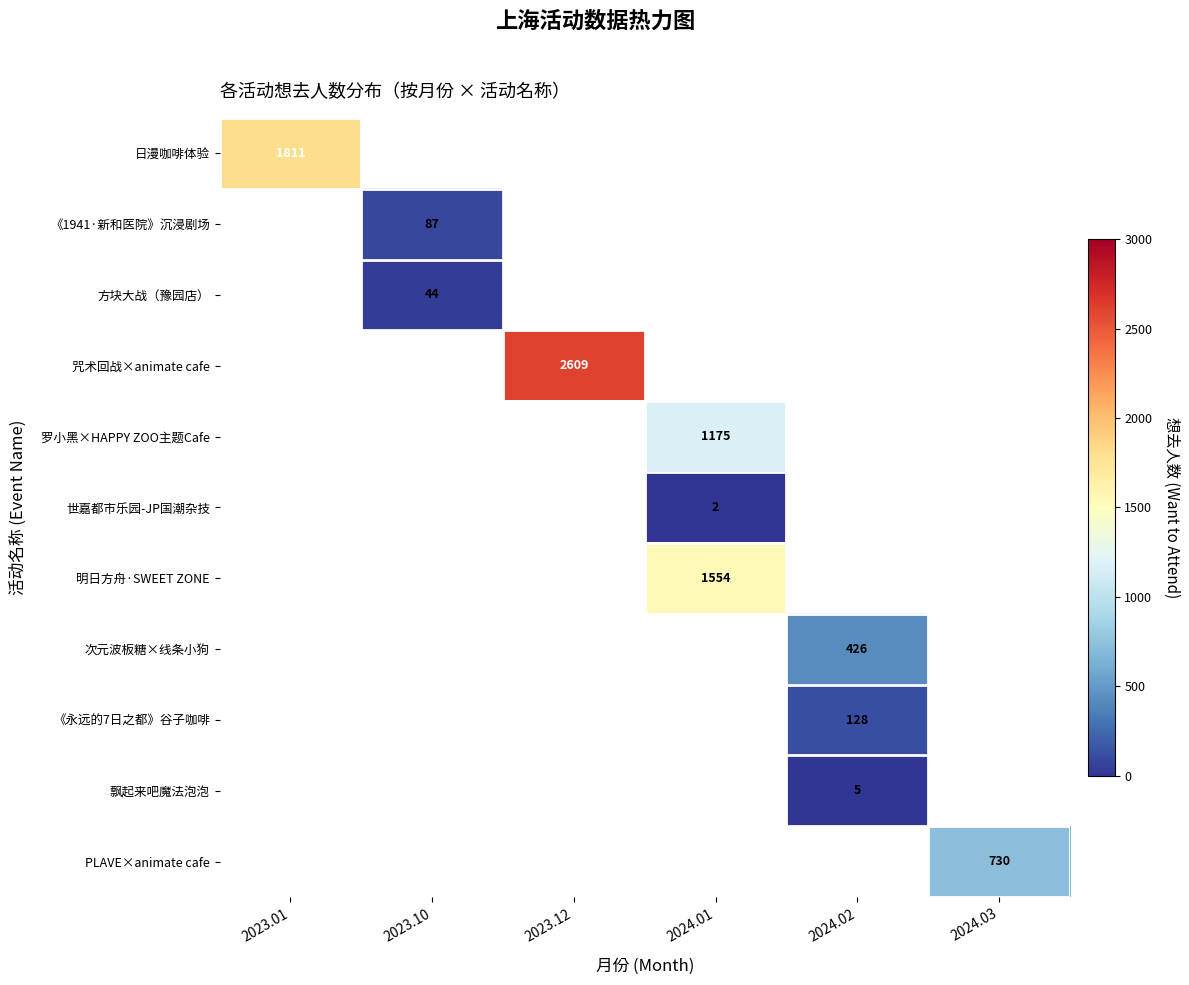

At how many categories does at least one series exceed 714?

4